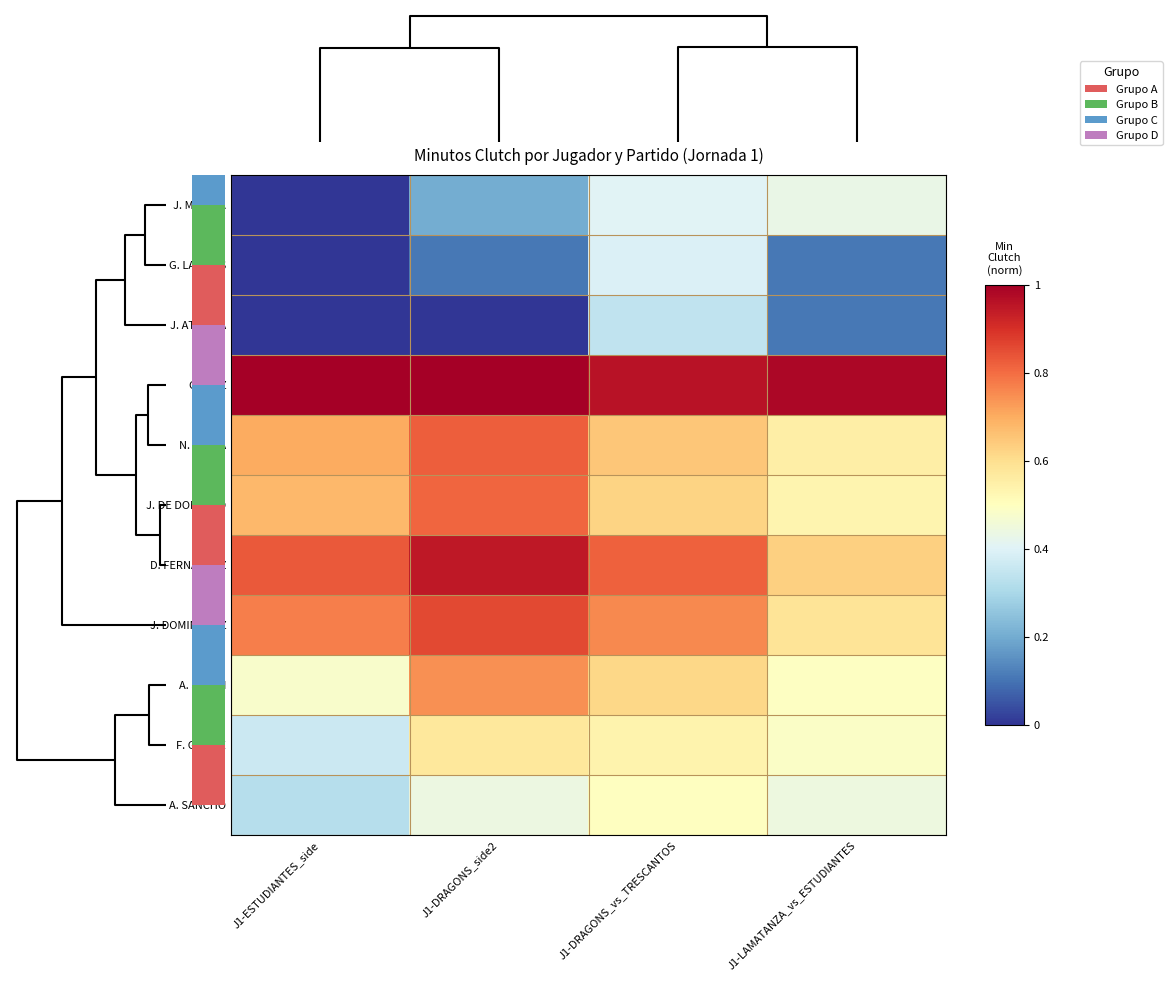

What is the difference between the second highest and minimum values in the J. DE DOMINGO series?

0.1